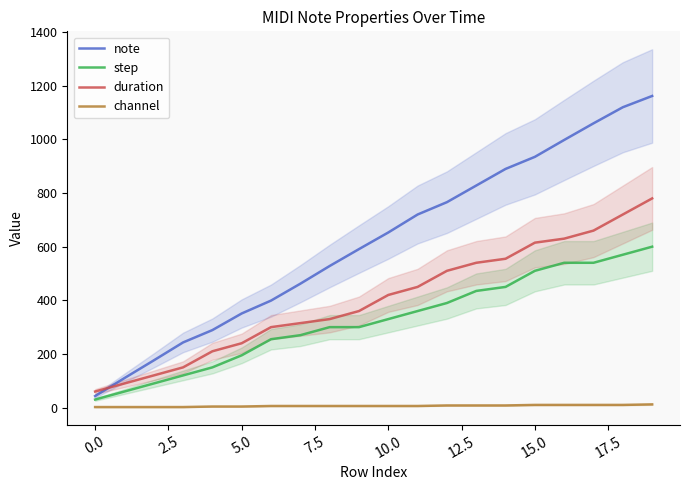

What is the sum of all note values?

12324